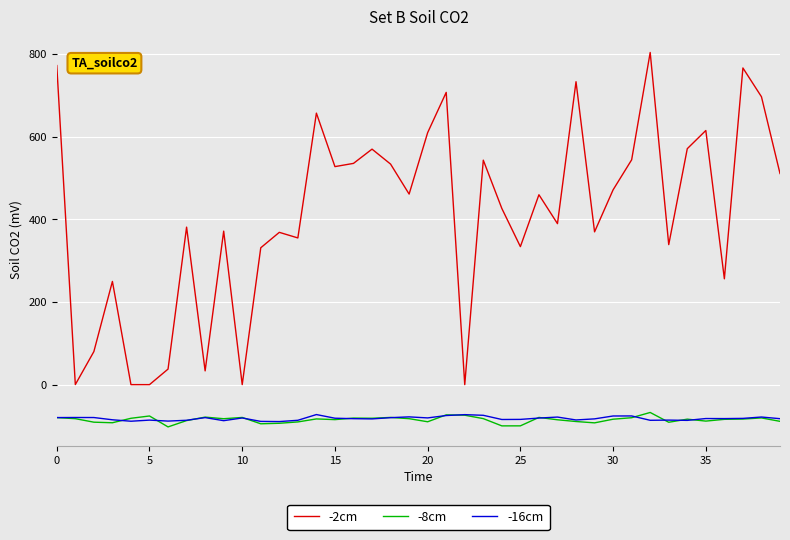

Which series has the largest total across all categories?

-2cm